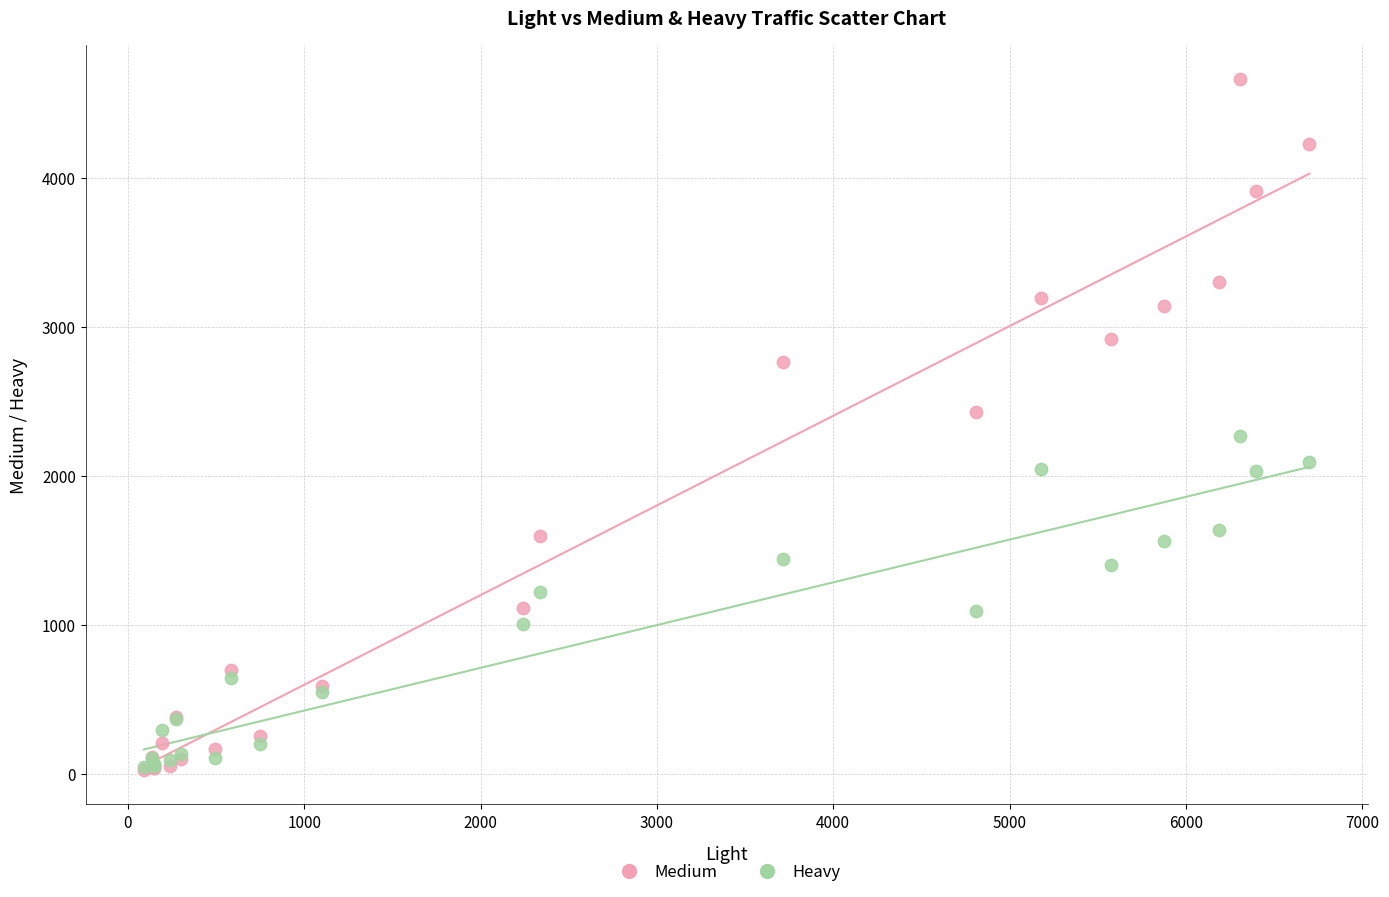

Which series has the widest spread of Y values?

Medium